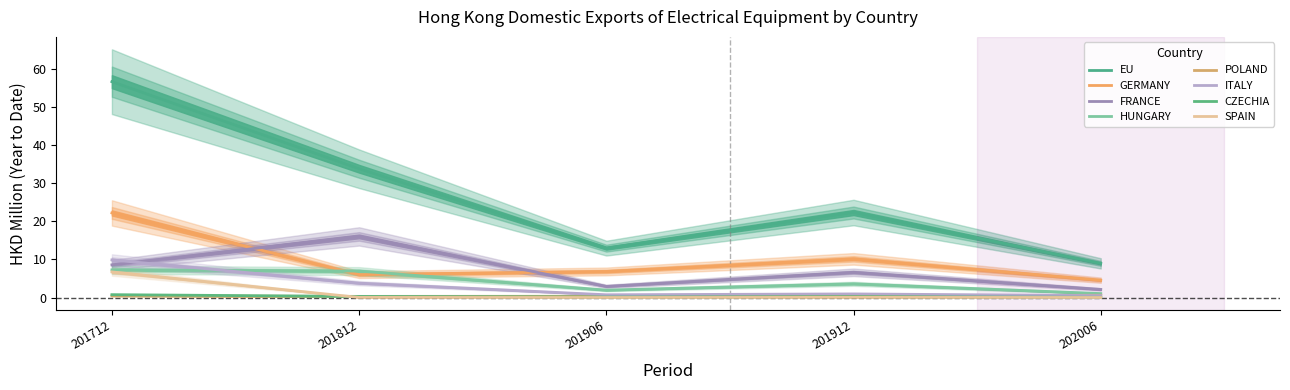

The value of 202006 at CZECHIA is 0.1. True or false?

True